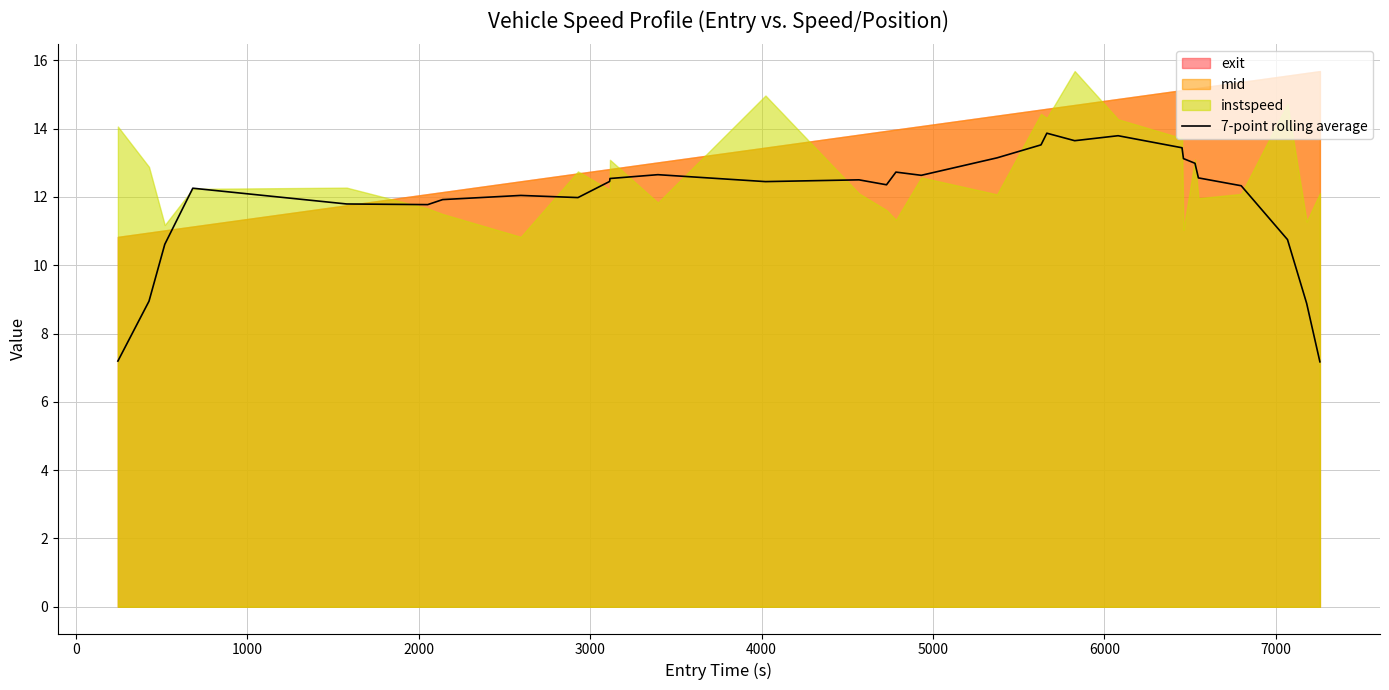

What is the minimum value for 7-point rolling average?

7.2